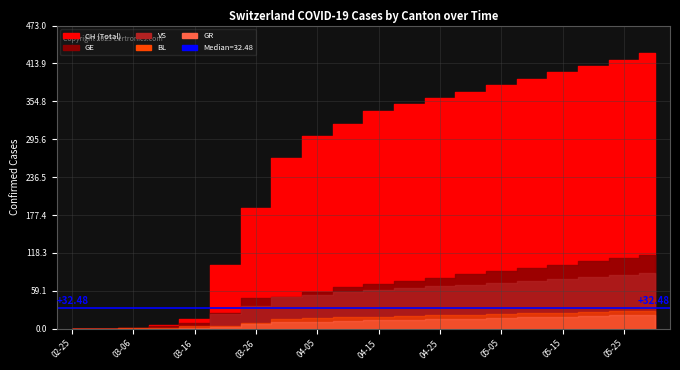

The GE series shows 95 at 15. True or false?

True